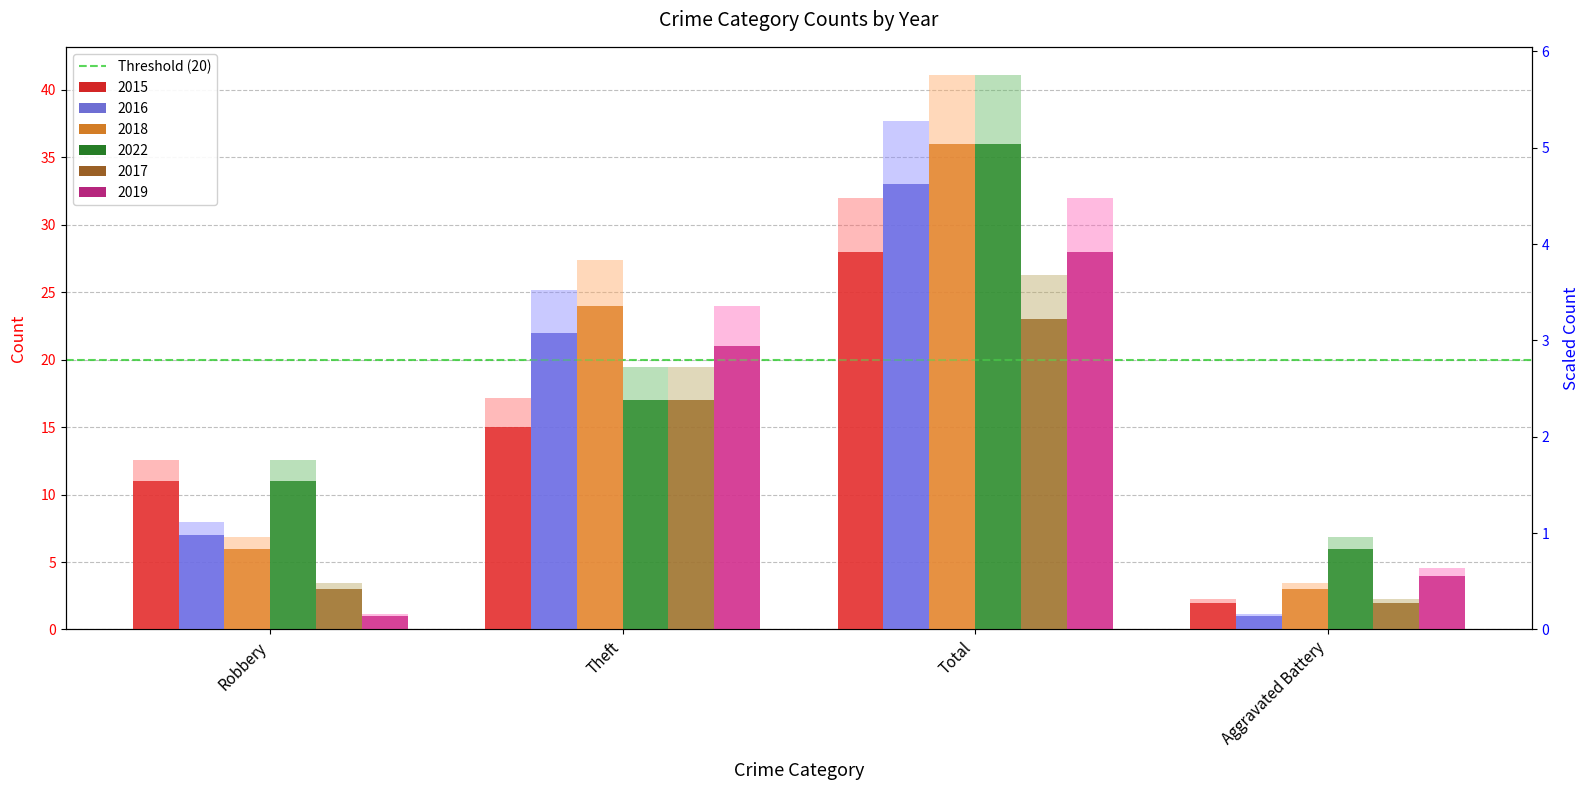

True or false: 2018 has a value of 36 at Total.

True